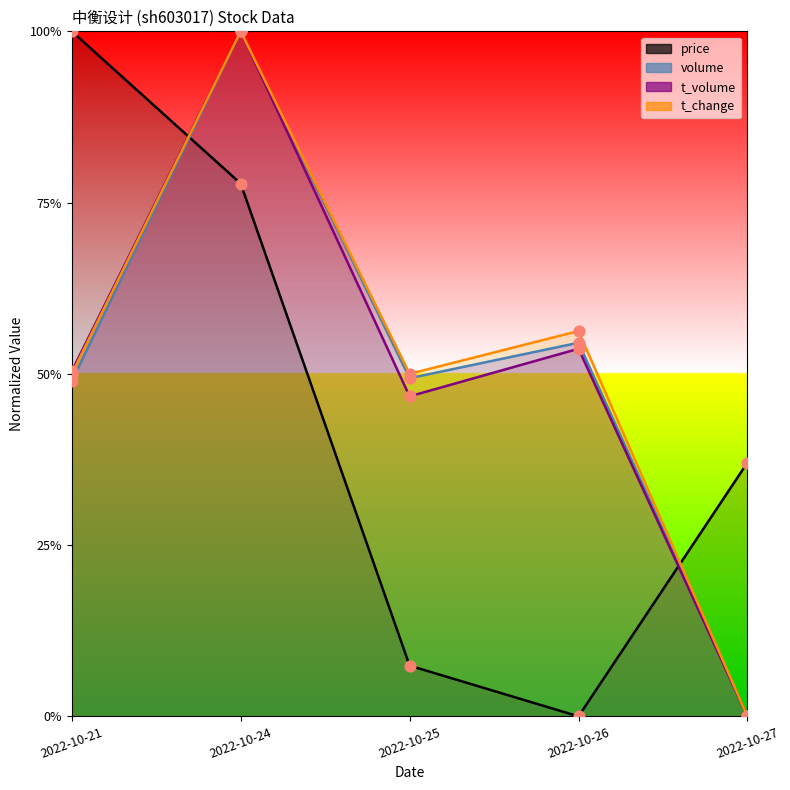

Which series reaches the maximum Y coordinate?

price